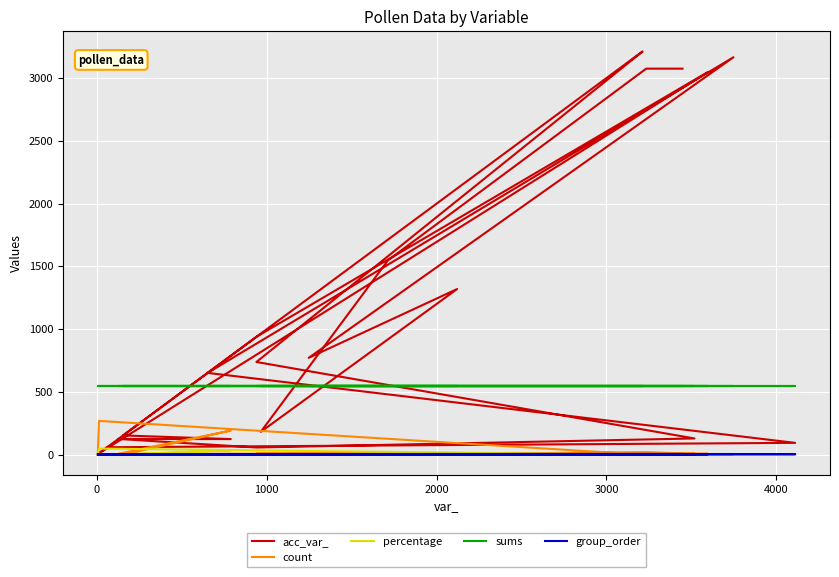

In acc_var_, how many points are lower than both neighbors (excluding endpoints)?

5